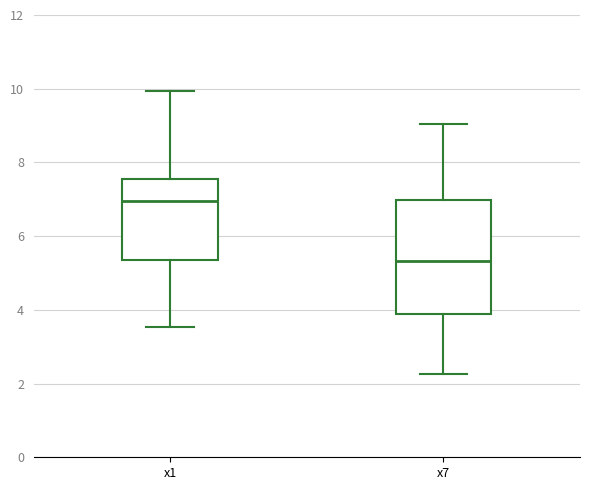

Reading left to right, transcribe this box plot: for each box, give where its median line is, the range the box spans, and where its two whiskers end, as read against the y-axis. The values are not printed on the chart, so give them approximately, as read against the axis.

x1: median 7.0, box 5.4 to 7.6, whiskers 3.6 to 10.0
x7: median 5.4, box 3.8 to 7.0, whiskers 2.2 to 9.0